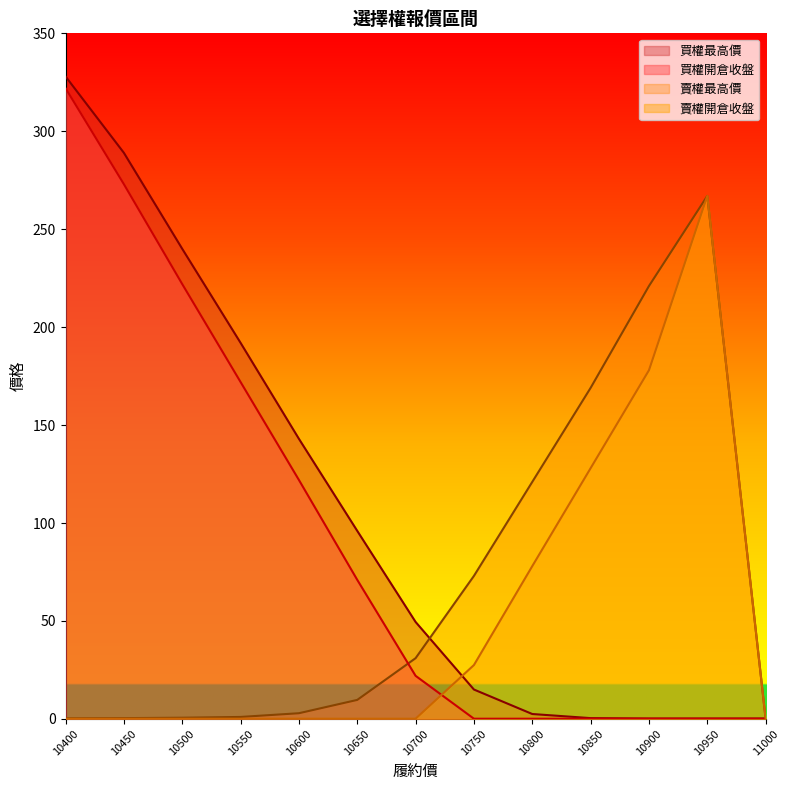

What are all the series names shown in the legend?

買權最高價, 買權開倉收盤, 賣權最高價, 賣權開倉收盤